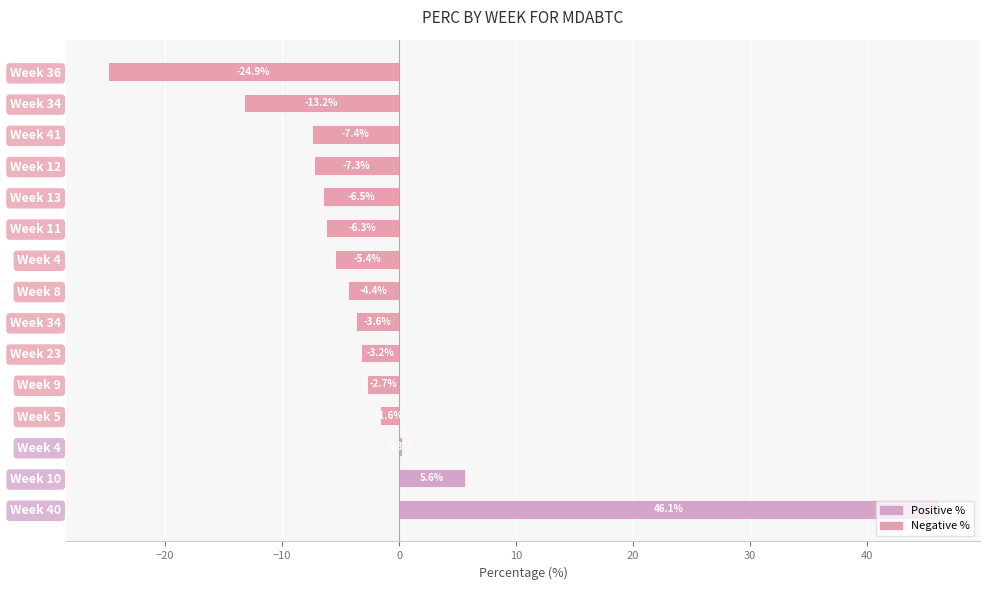

How many values are below zero?

12